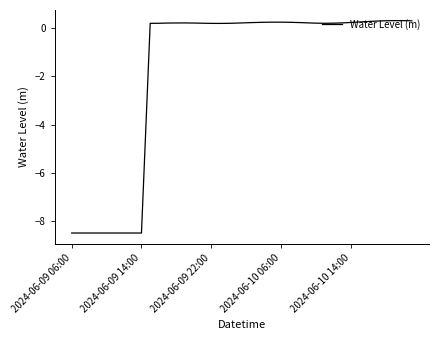

What is the maximum value shown in the chart?

0.3